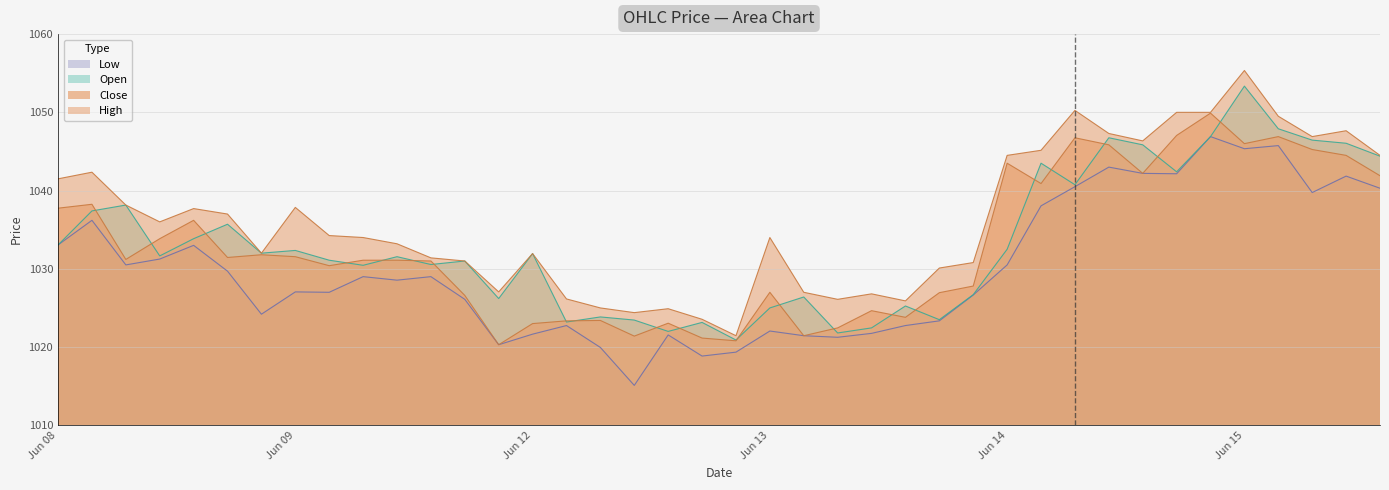

Reading left to right, extract all data points from this chart.

Open: 1033.1	1037.4	1038.2	1031.7	1033.8	1035.7	1032.0	1032.3	1031.1	1030.4	1031.6	1030.6	1031.0	1026.2	1031.9	1023.2	1023.8	1023.5	1022.0	1023.2	1020.9	1025.0	1026.4	1021.8	1022.5	1025.2	1023.5	1026.7	1032.5	1043.5	1040.8	1046.8	1045.8	1042.4	1046.9	1053.3	1047.9	1046.4	1046.1	1044.4
High: 1041.5	1042.3	1038.2	1036.0	1037.7	1037.0	1032.0	1037.8	1034.2	1034.0	1033.2	1031.4	1031.0	1027.1	1031.9	1026.2	1025.0	1024.4	1024.9	1023.5	1021.5	1034.0	1027.0	1026.1	1026.8	1025.9	1030.1	1030.8	1044.5	1045.2	1050.2	1047.3	1046.3	1050.0	1050.0	1055.3	1049.5	1046.9	1047.7	1044.5
Low: 1033.1	1036.2	1030.5	1031.2	1033.0	1029.7	1024.2	1027.1	1027.0	1029.0	1028.6	1029.0	1026.1	1020.3	1021.7	1022.8	1020.0	1015.1	1021.5	1018.8	1019.3	1022.0	1021.5	1021.2	1021.8	1022.8	1023.3	1026.7	1030.5	1038.1	1040.5	1043.0	1042.2	1042.2	1046.9	1045.3	1045.8	1039.8	1041.8	1040.3
Close: 1037.8	1038.2	1031.2	1033.8	1036.2	1031.4	1031.8	1031.6	1030.4	1031.1	1031.1	1031.0	1026.6	1020.3	1023.0	1023.3	1023.4	1021.4	1023.0	1021.2	1020.8	1027.0	1021.5	1022.5	1024.7	1023.8	1026.9	1027.8	1043.5	1040.9	1046.8	1045.8	1042.2	1047.1	1049.9	1046.0	1046.9	1045.2	1044.5	1041.9